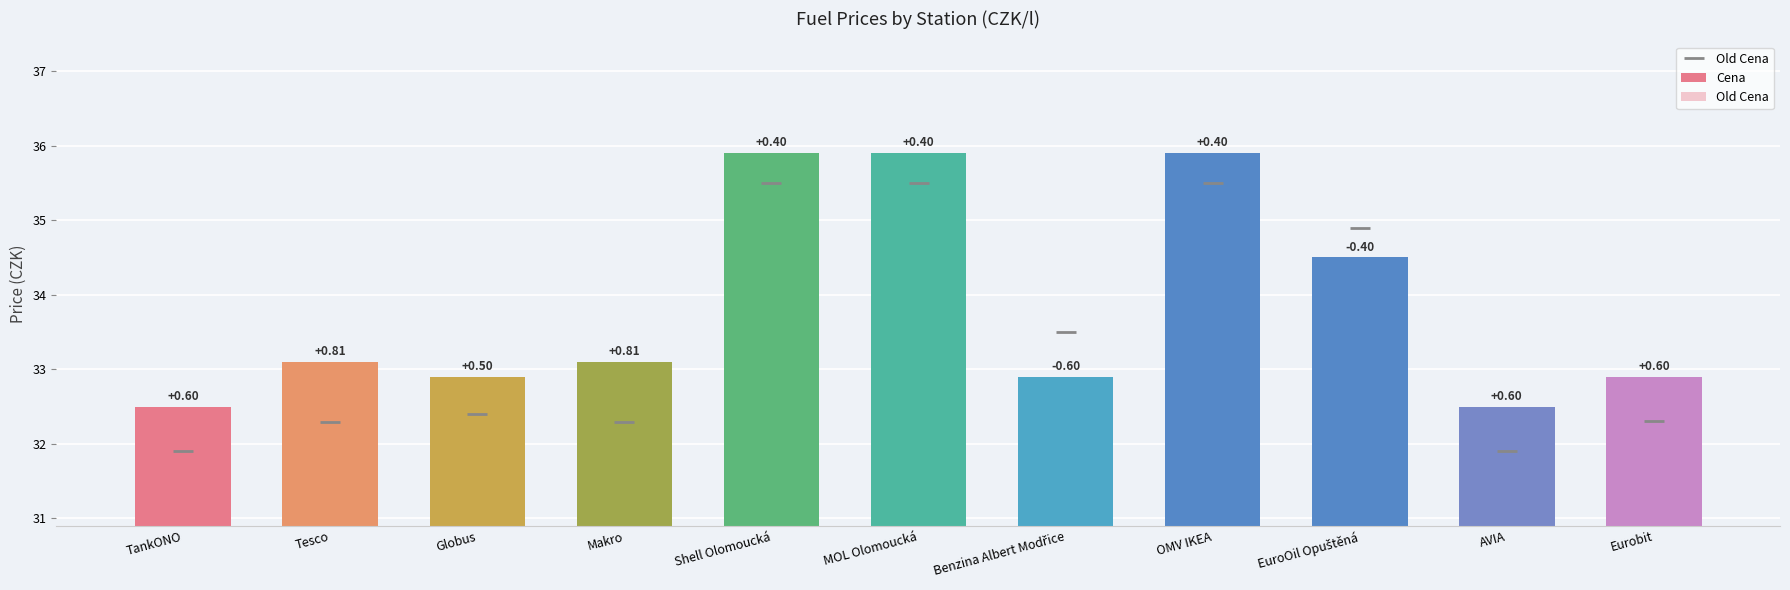

What is the sum of all Cena values?

372.1